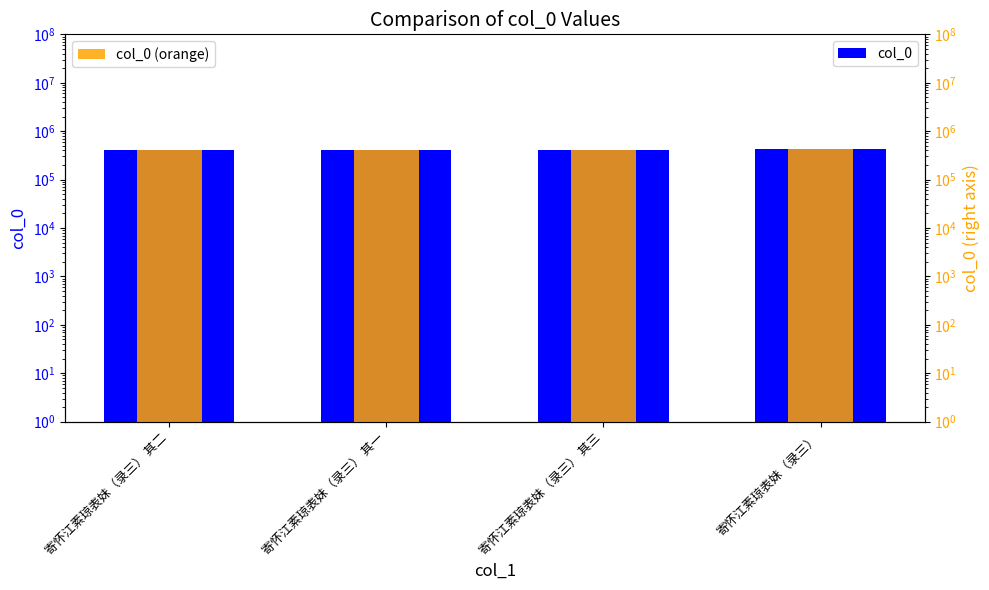

What is the total value across all series at 寄怀江素琼表妹（录三）?

867184